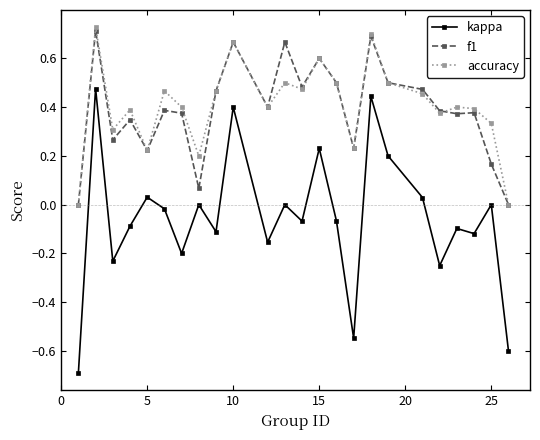

True or false: kappa and accuracy intersect in this chart.

False